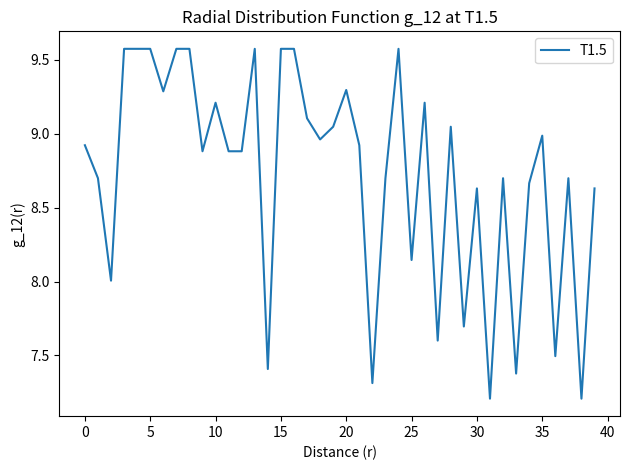

What is the greatest value displayed?

9.6